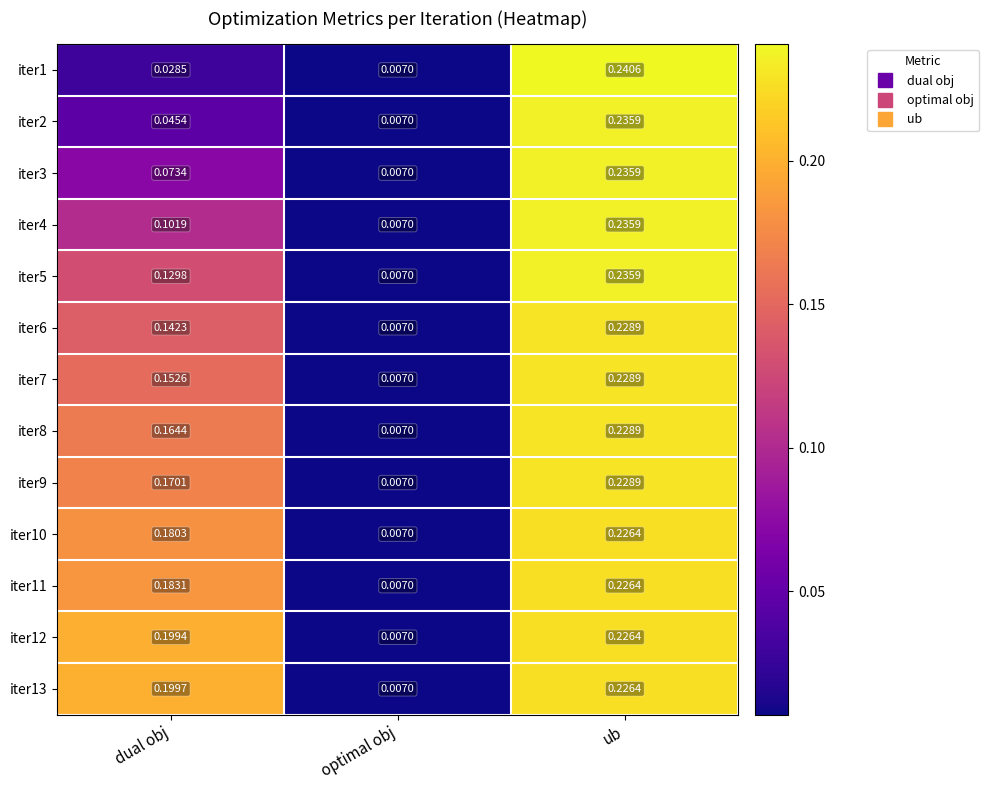

Is the value of iter4 at dual obj greater than the value of iter1 at dual obj?

Yes